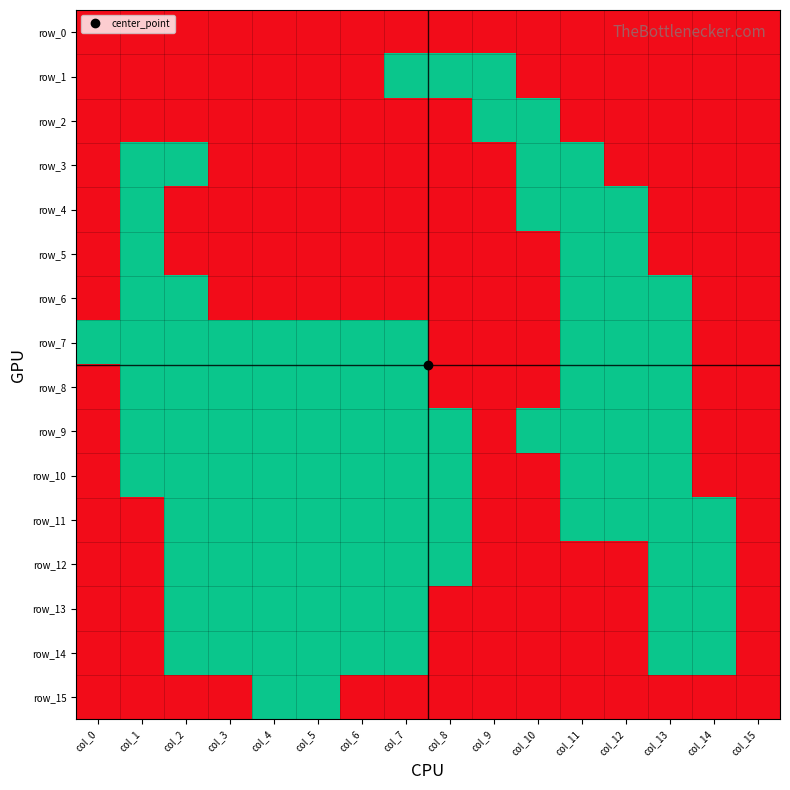

How many row_14 values are between 0 and 1?

16